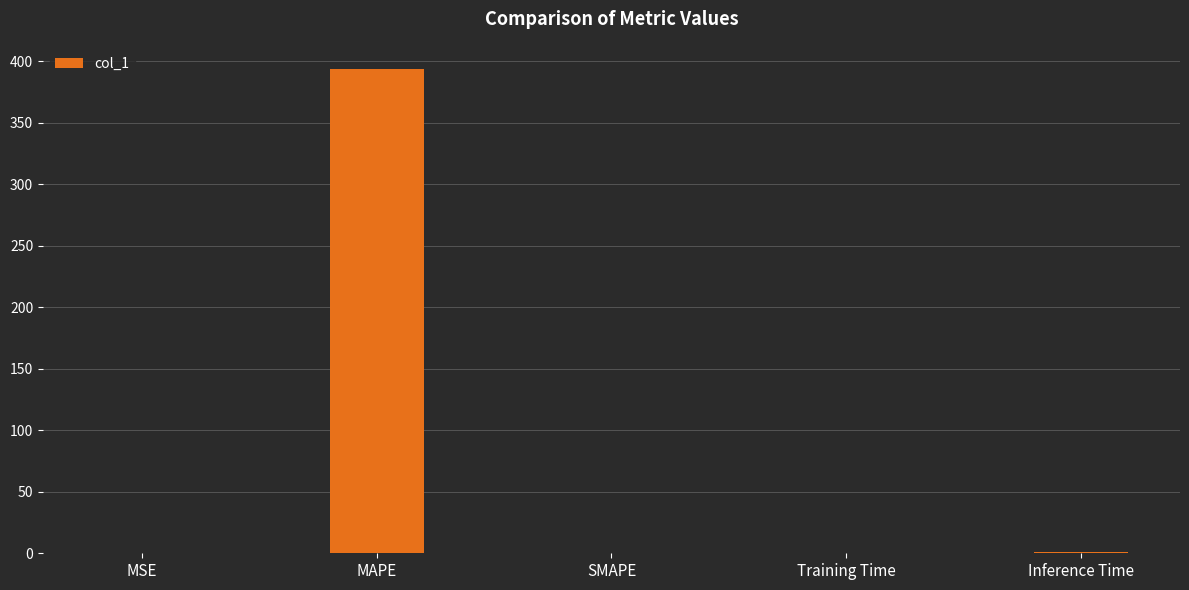

What is the difference between the values at Inference Time and SMAPE?

0.9